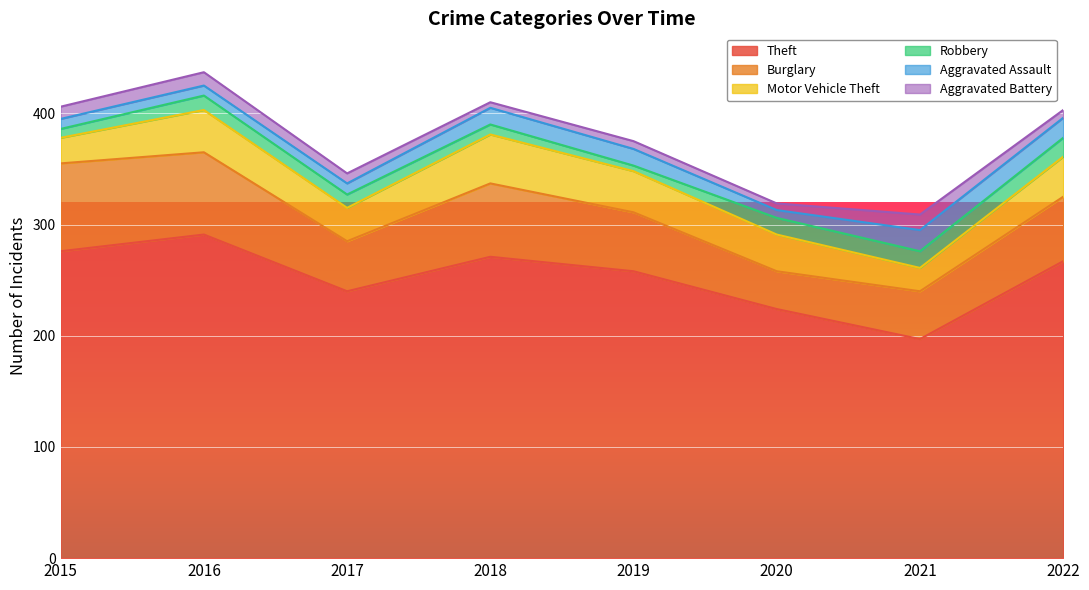

What are all the series names shown in the legend?

Theft, Burglary, Motor Vehicle Theft, Robbery, Aggravated Assault, Aggravated Battery